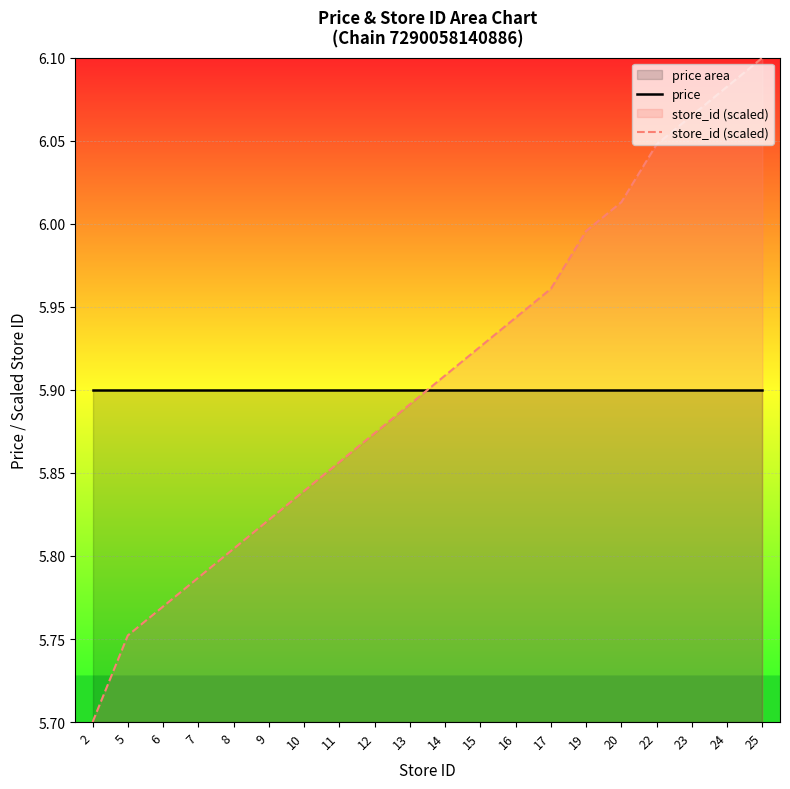

At which category does the chart reach its peak across all series?

25